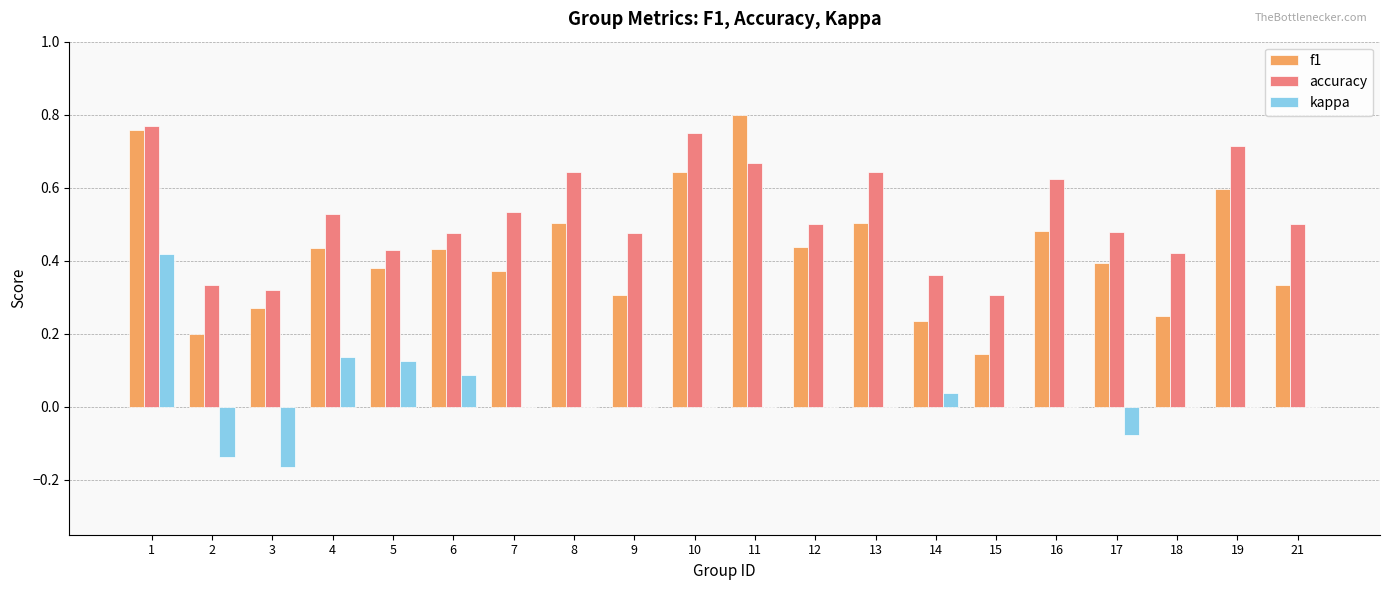

How many distinct data groups are displayed?

3